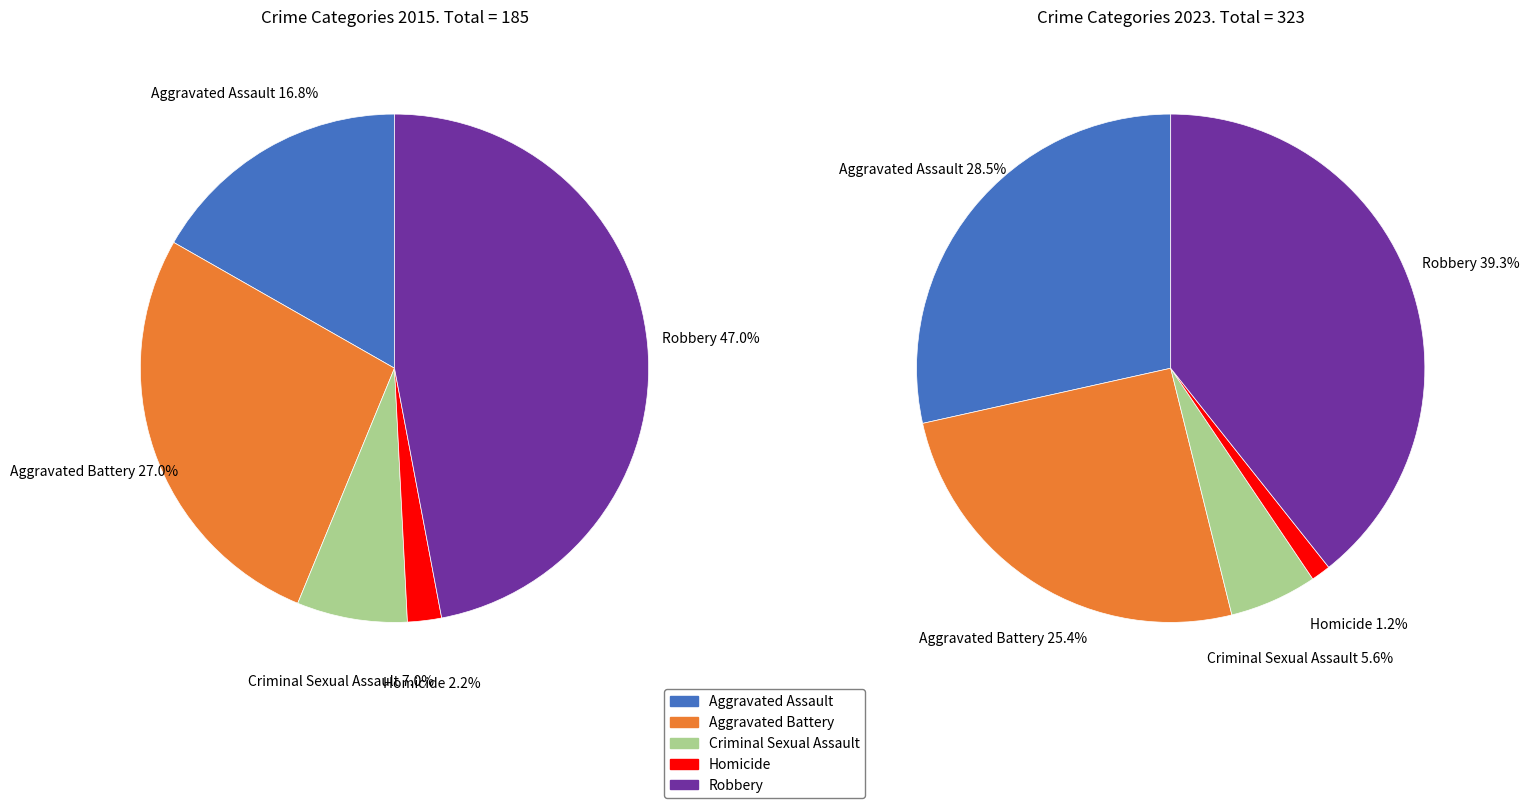

Do 3 and values_2023 together represent more than half of the pie?

No